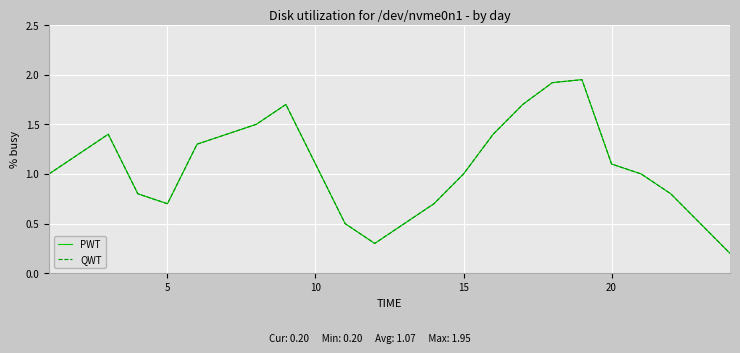

True or false: QWT and PWT intersect in this chart.

False